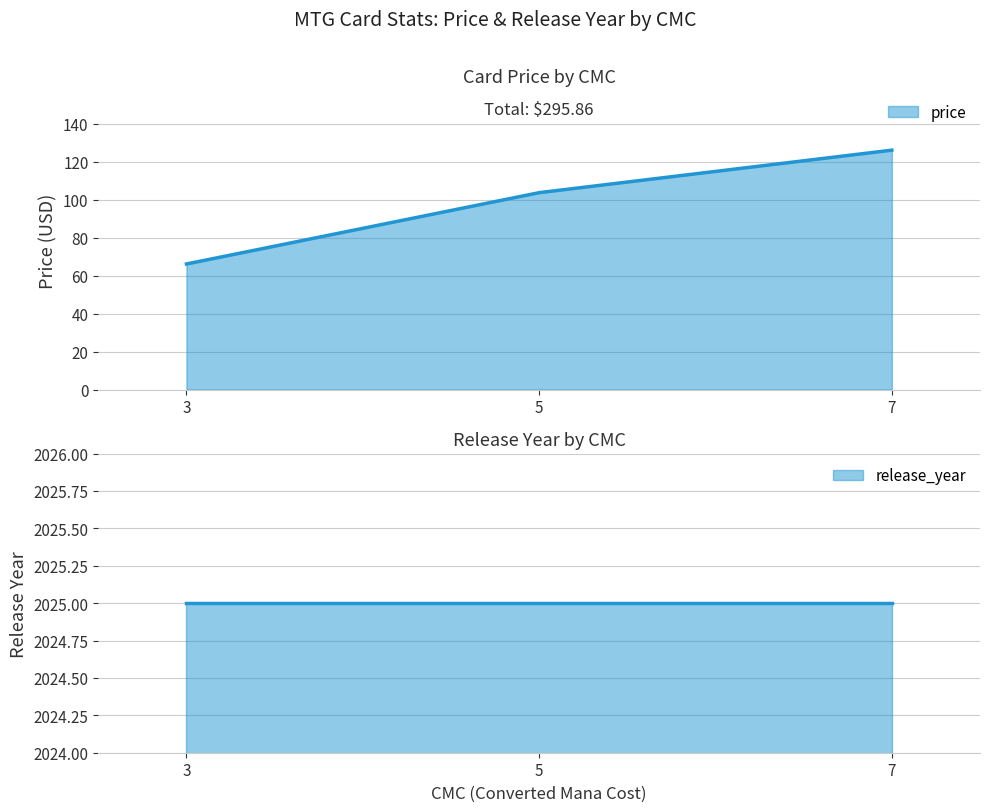

The value of price at Sword of Forge and Frontier (cmc=3) is 66.1. True or false?

True